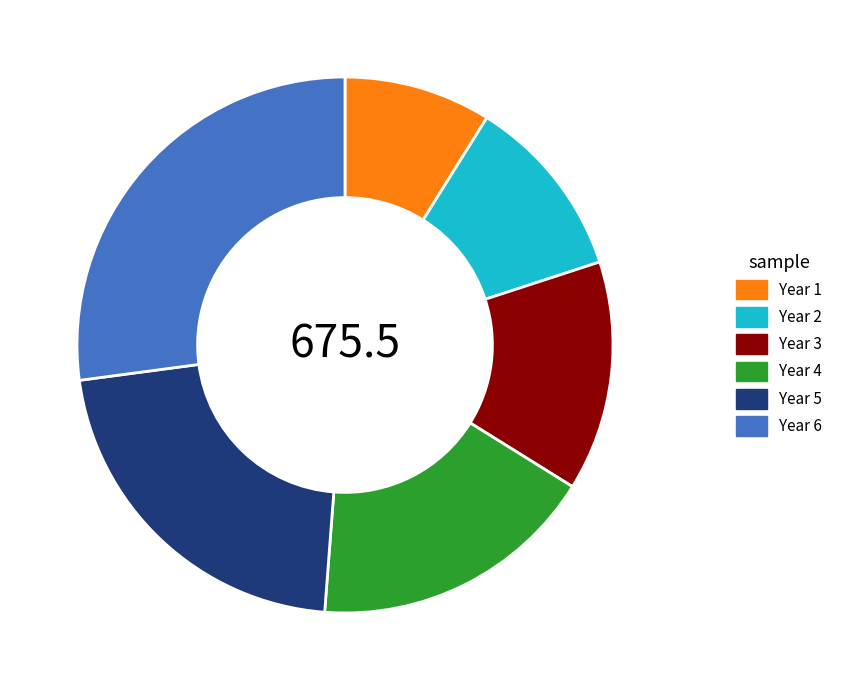

Count the number of slices in the pie.

6